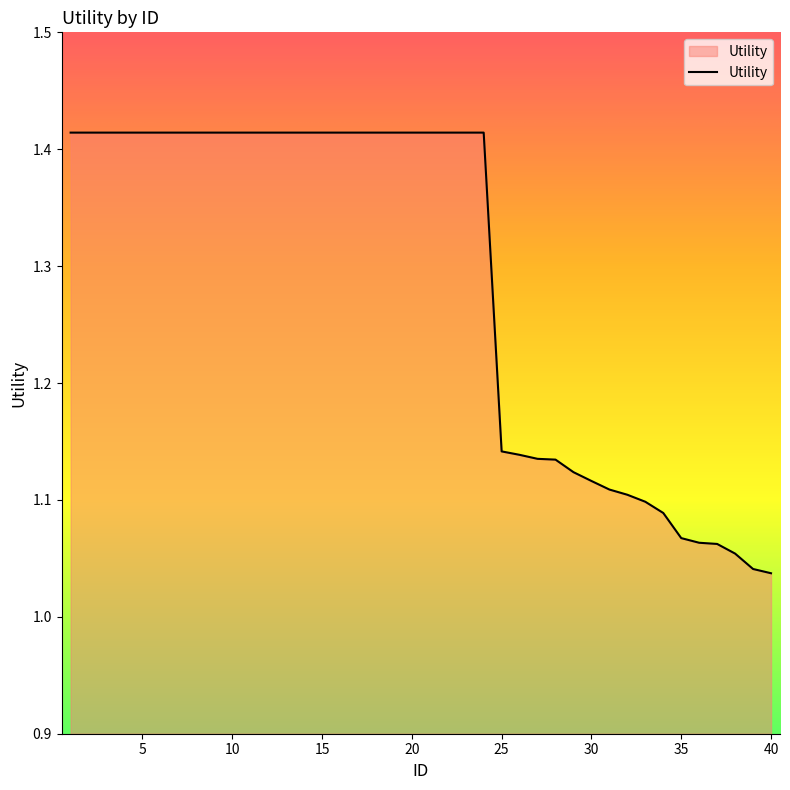

What is the difference between the maximum and minimum values?

0.4